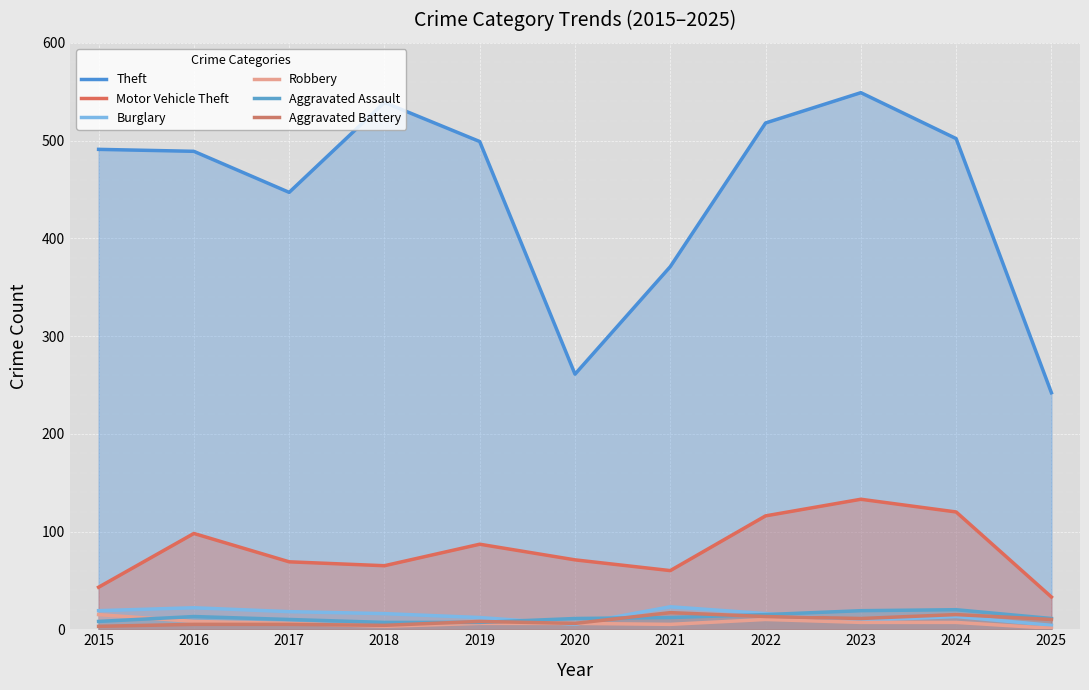

At how many categories does at least one series exceed 142?

11